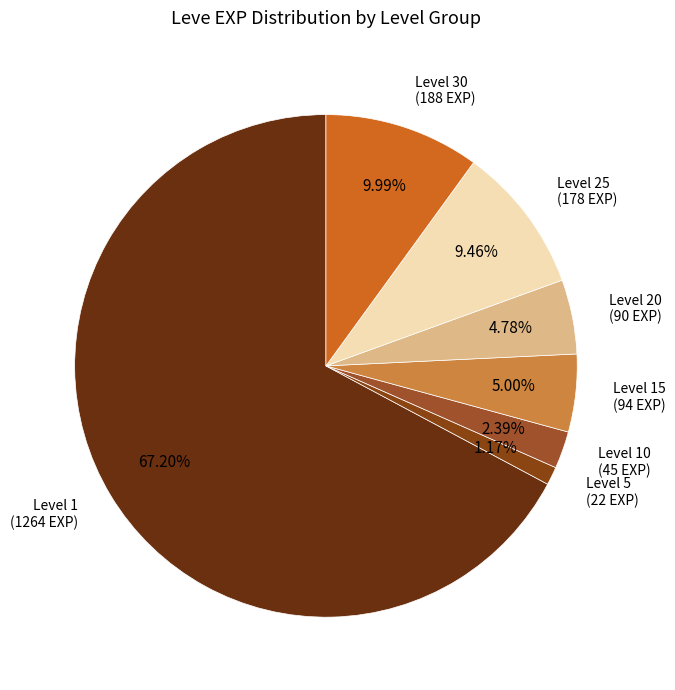

To the nearest percent, what is the difference between the largest and smallest slice percentages?

66%